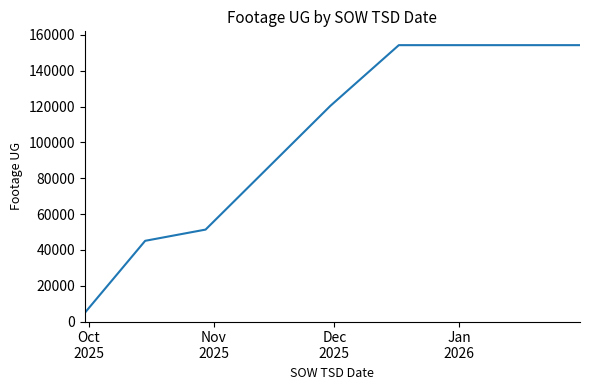

What is the sum of all values?

530289